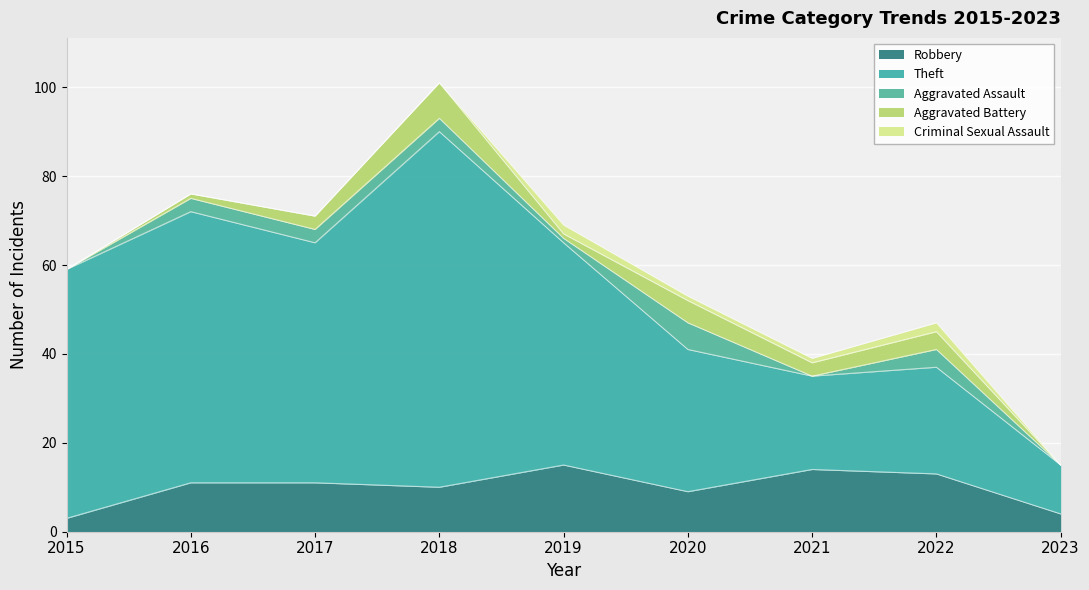

Rank the series at 2017 from highest to lowest value.

Theft, Robbery, Aggravated Assault, Aggravated Battery, Criminal Sexual Assault